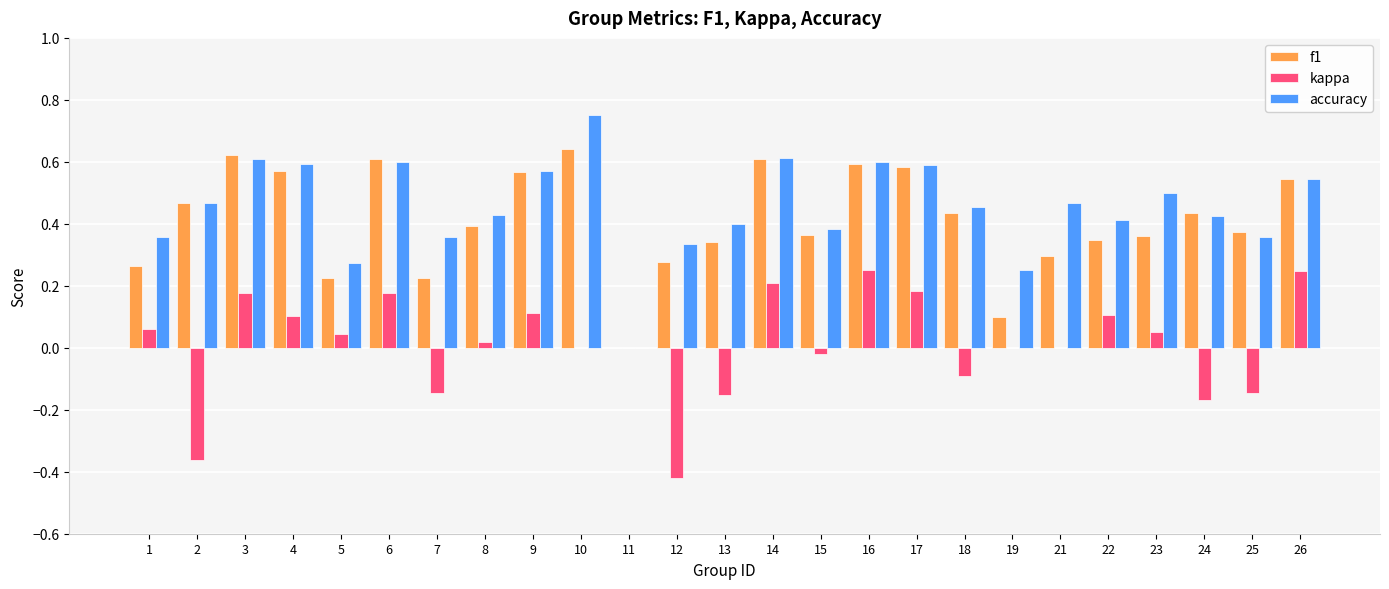

What is the sum of all f1 values?

10.3